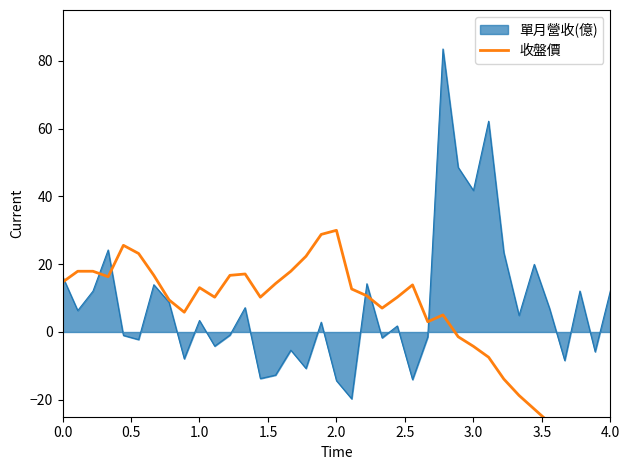

How many lines are shown in the chart?

1